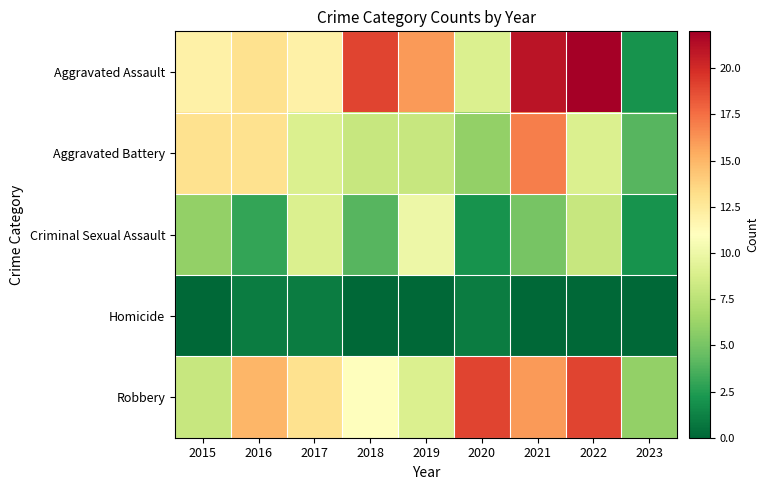

Reading left to right, extract all data points from this chart.

Aggravated Assault: 2015=12	2016=13	2017=12	2018=19	2019=16	2020=9	2021=21	2022=22	2023=2
Aggravated Battery: 2015=13	2016=13	2017=9	2018=8	2019=8	2020=6	2021=17	2022=9	2023=4
Criminal Sexual Assault: 2015=6	2016=3	2017=9	2018=4	2019=10	2020=2	2021=5	2022=8	2023=2
Homicide: 2015=0	2016=1	2017=1	2018=0	2019=0	2020=1	2021=0	2022=0	2023=0
Robbery: 2015=8	2016=15	2017=13	2018=11	2019=9	2020=19	2021=16	2022=19	2023=6